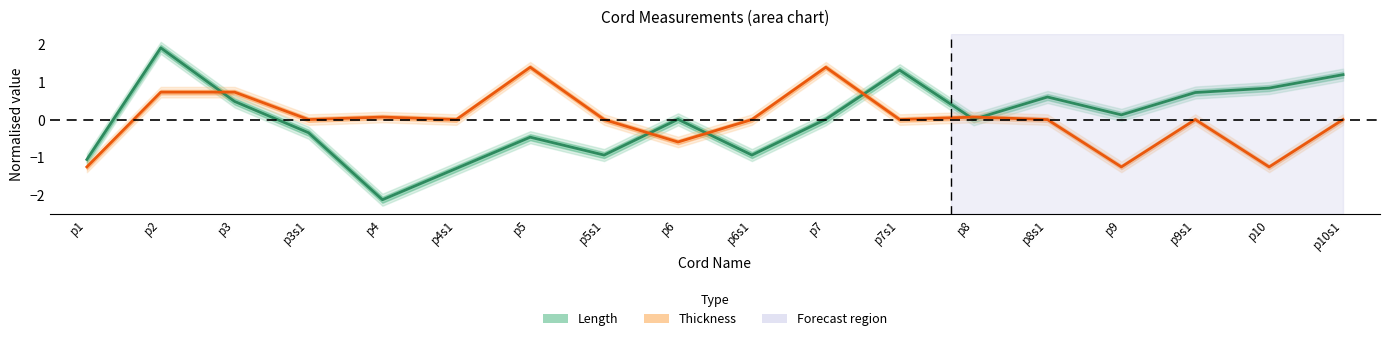

Is it true that Thickness (normalised) equals 0.0 at p5s1?

True